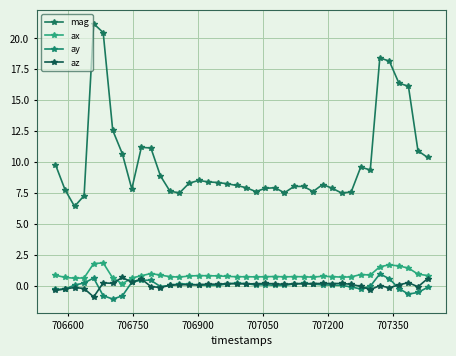

What is the maximum value for mag?

21.2